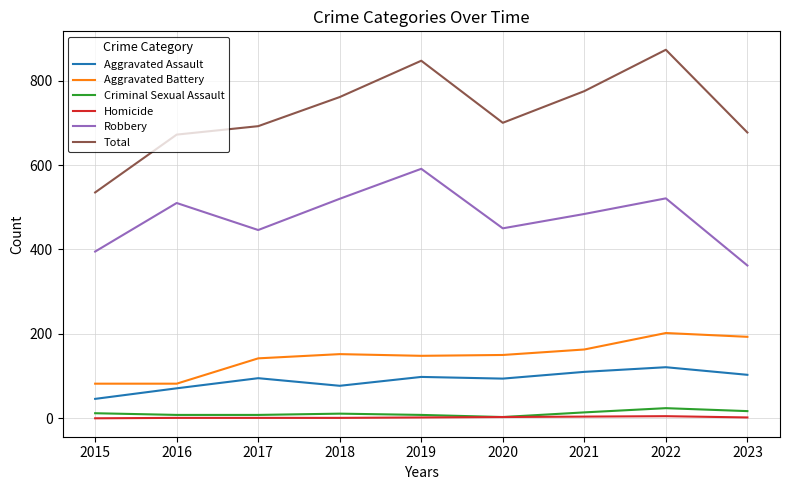

The value of Aggravated Battery at 2018 is 152. True or false?

True